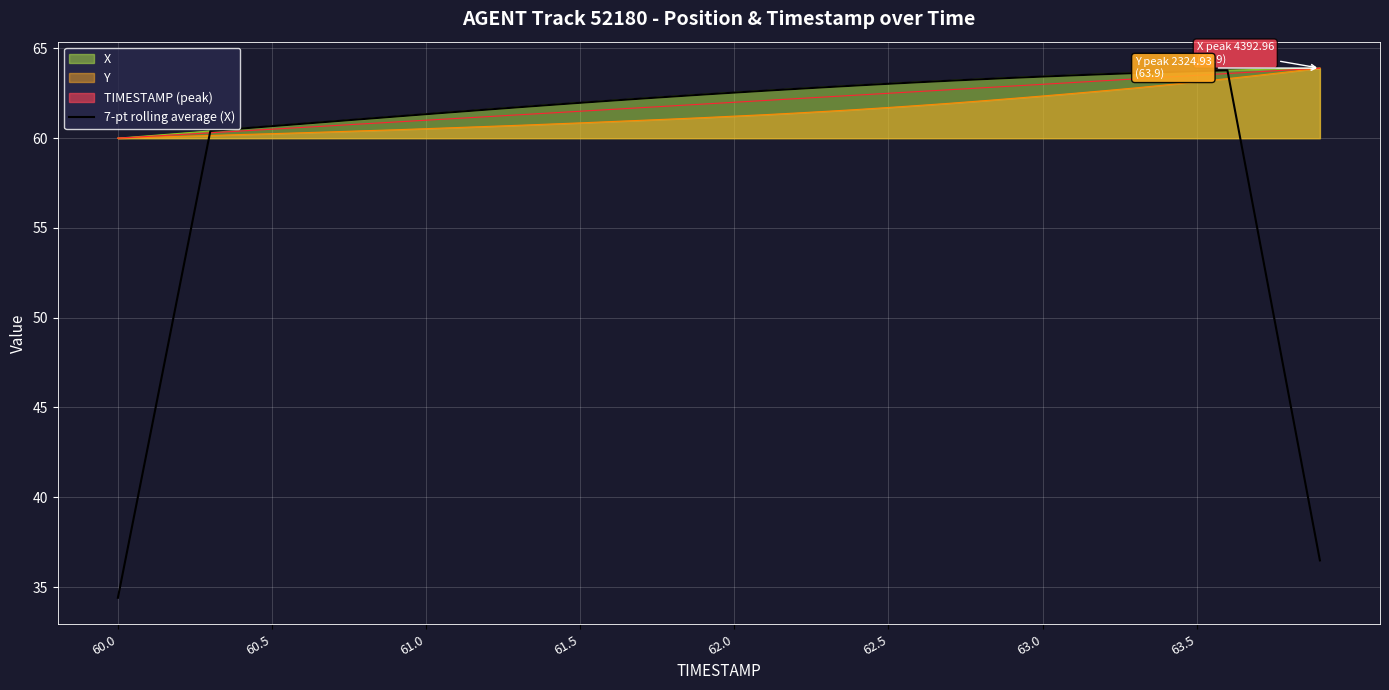

What is the minimum value shown in the chart?

34.4